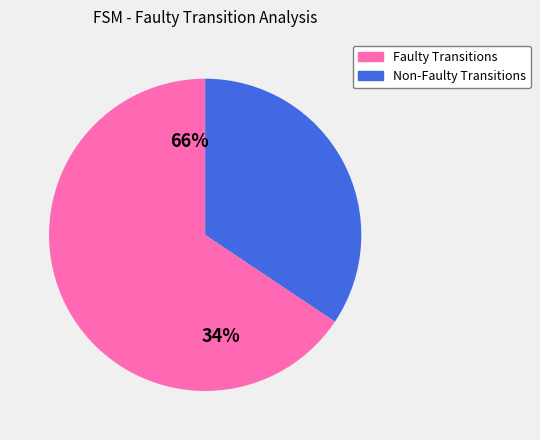

To the nearest percent, what is the combined percentage of 1 (output) and 0 (output)?

100%